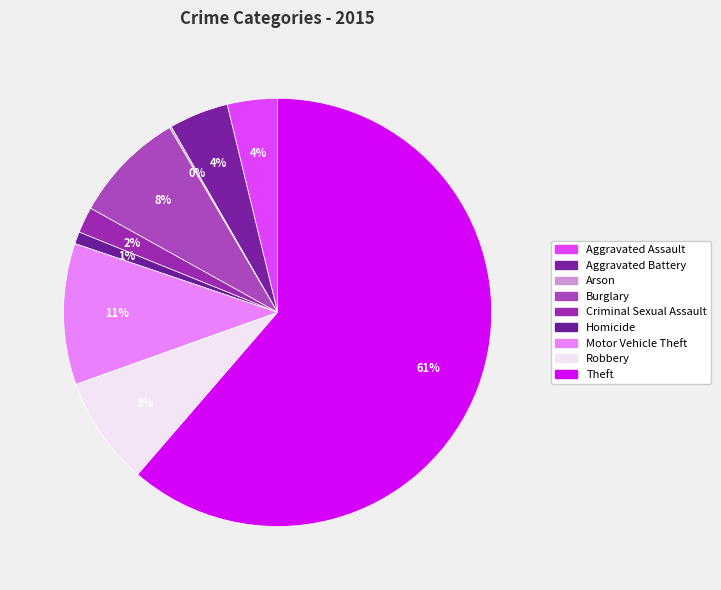

To the nearest percent, what portion does Robbery represent?

8%